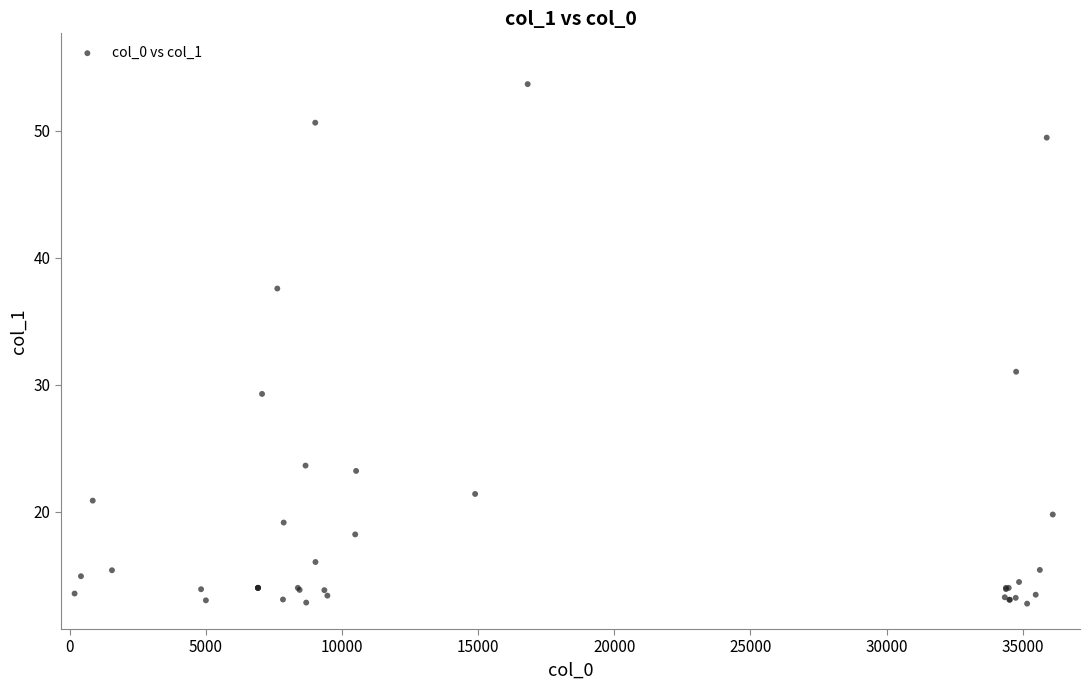

What Y value in the scatter plot is closest to 33?

31.0